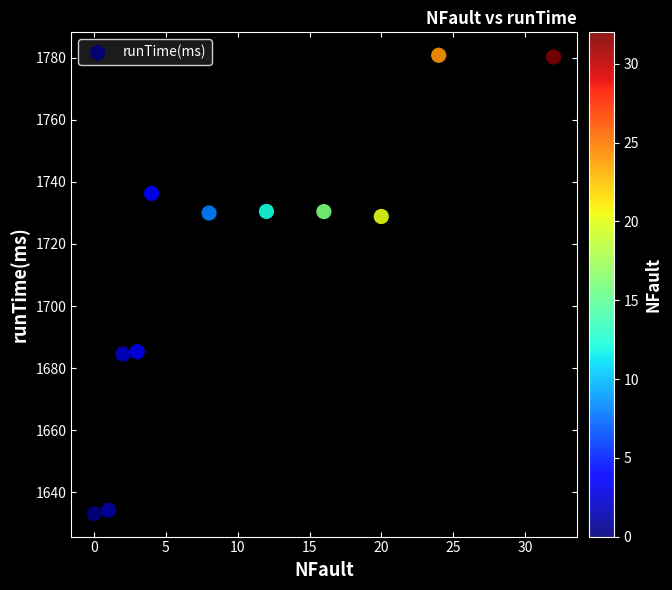

What is the average X value?

11.1